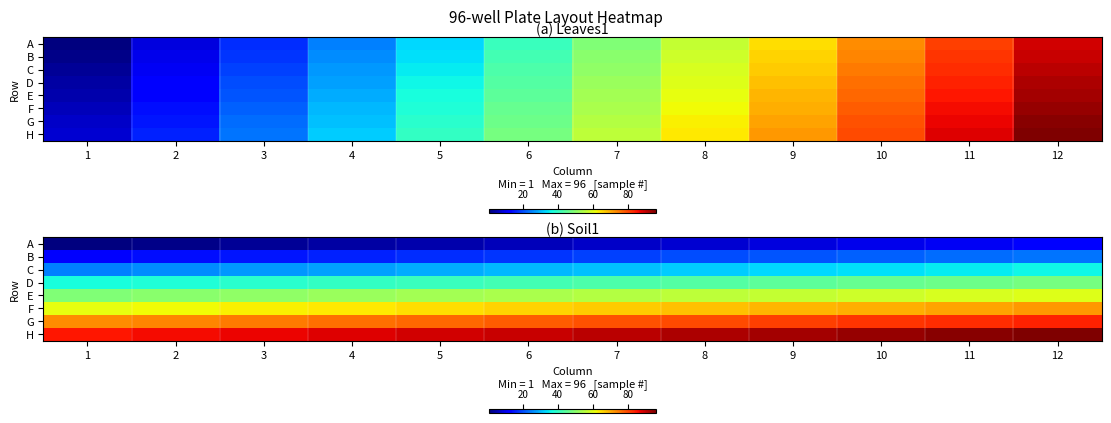

The A series shows 7 at 7. True or false?

True